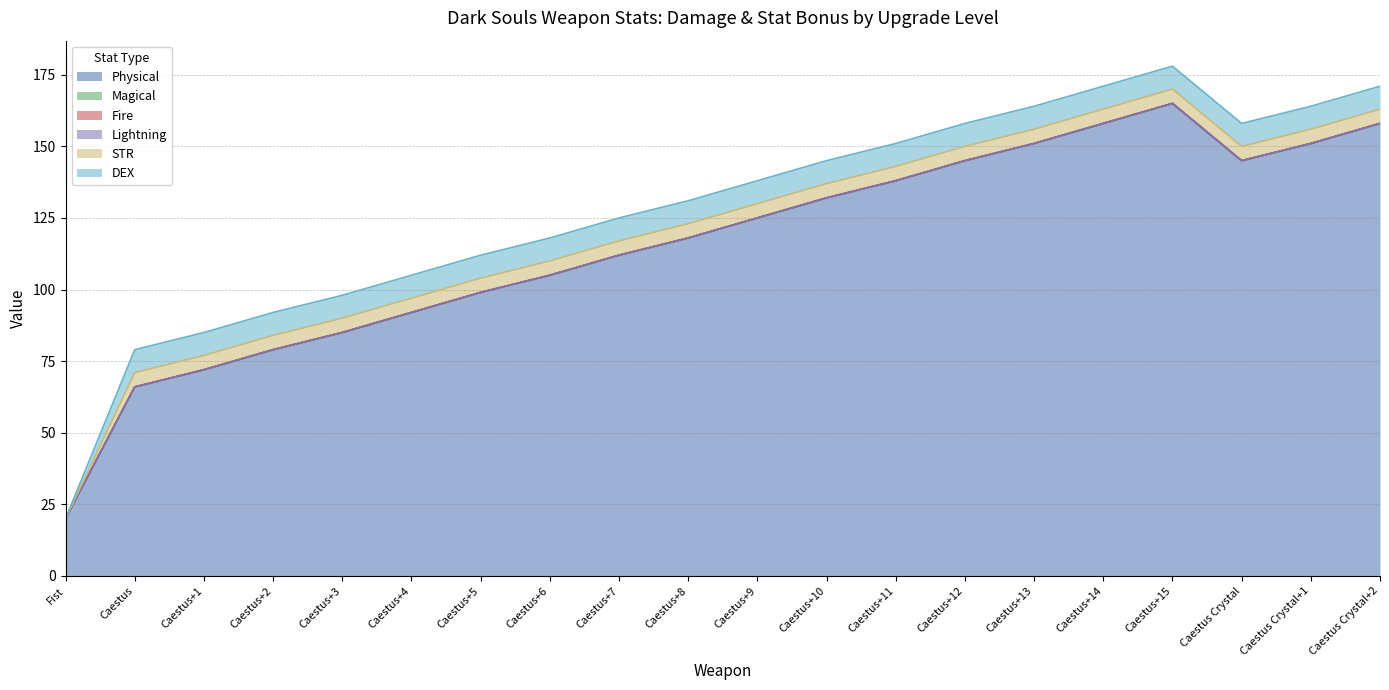

At which category is the sum across all series the highest?

Caestus+15